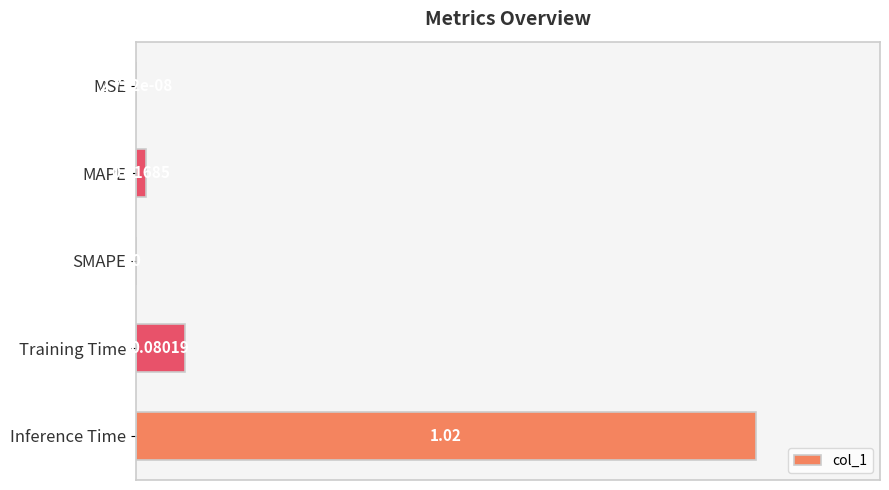

What is the change in value from Training Time to Inference Time?

+0.9